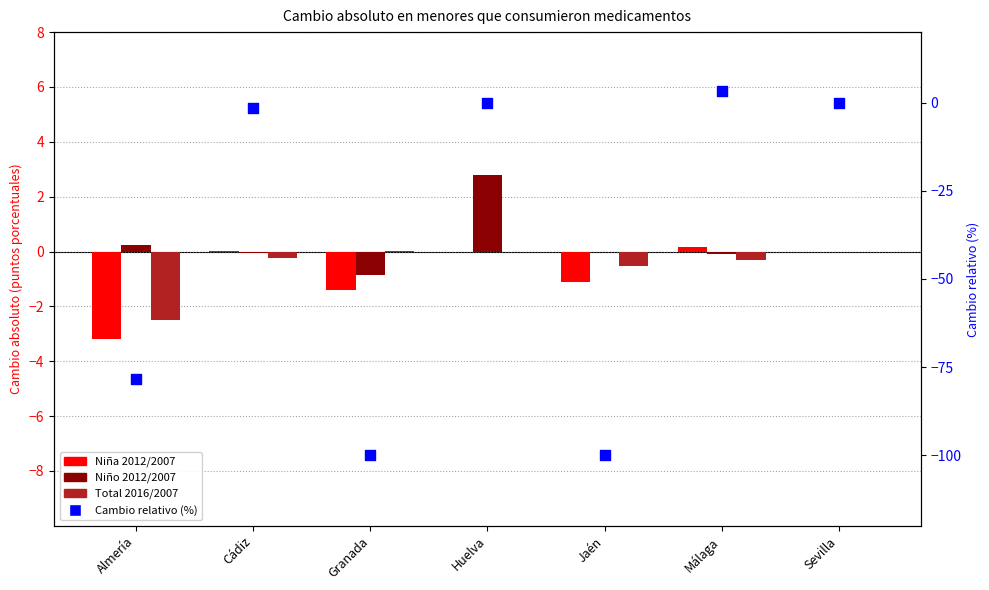

At which category is the sum across all series the highest?

Málaga